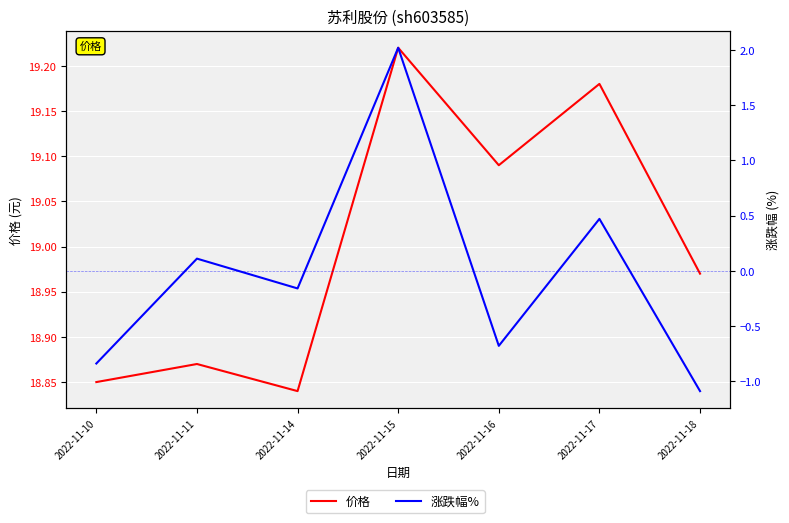

True or false: 价格 has a value of 18.9 at 2022-11-10.

True